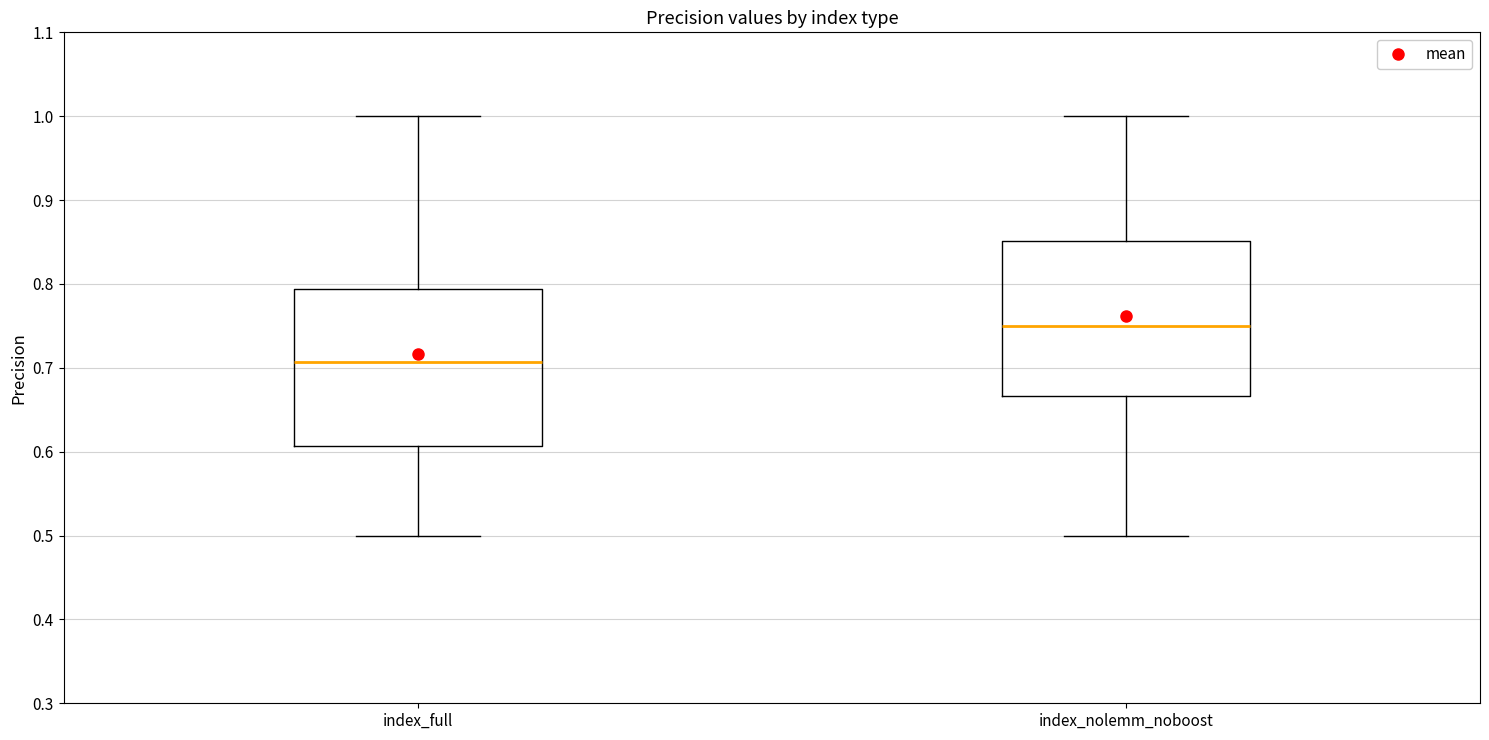

Where does the lower whisker of the box for index_nolemm_noboost end on the y-axis? The values are not printed on the chart, so give them approximately, as read against the axis.

0.50